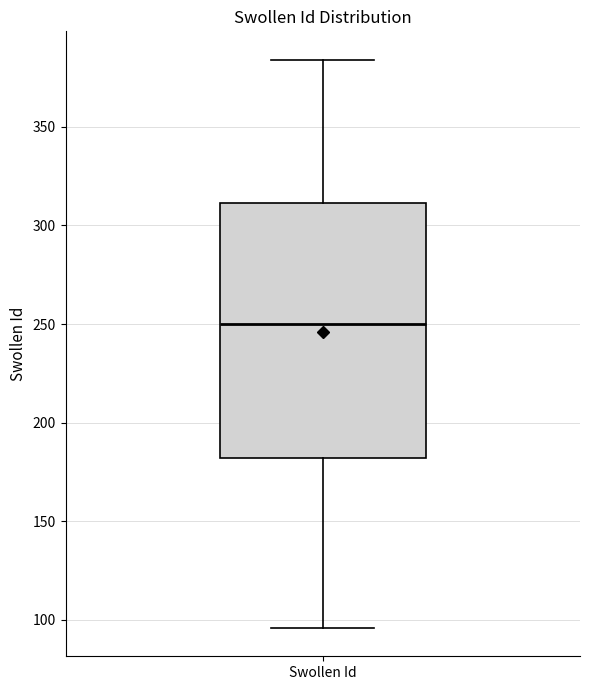

Where does the lower whisker of the box for Swollen Id end on the y-axis? The values are not printed on the chart, so give them approximately, as read against the axis.

95